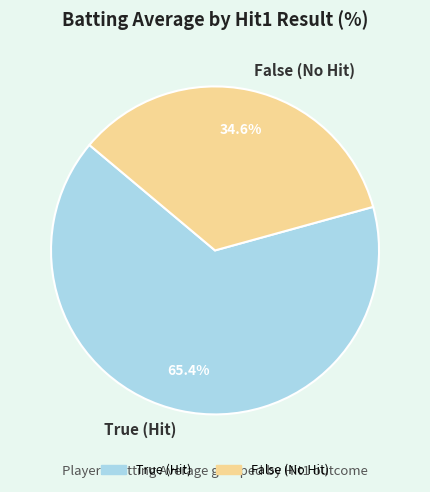

How much of the chart is everything except True (Hit)?

34.6%